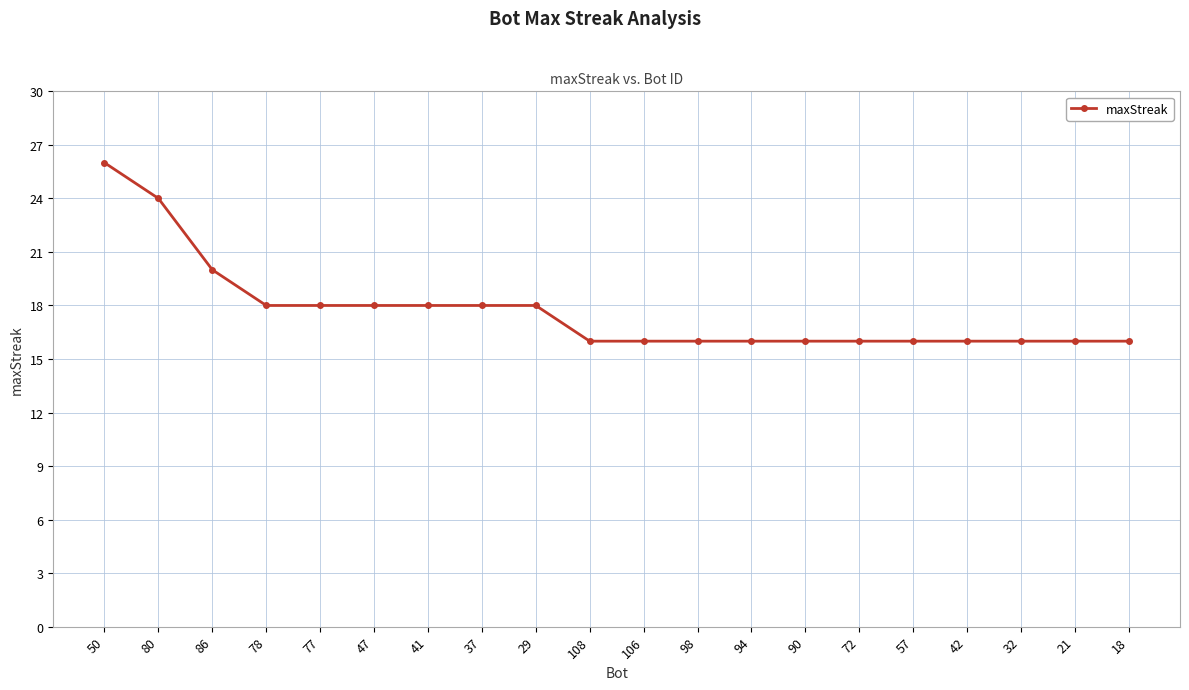

What is the difference between the maximum and minimum values?

10